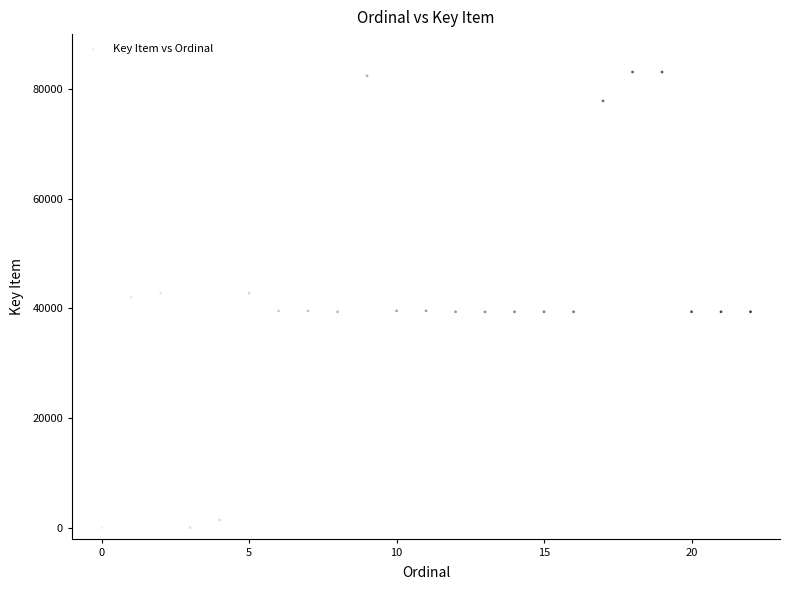

What is the range of Y values (max minus min)?

83089